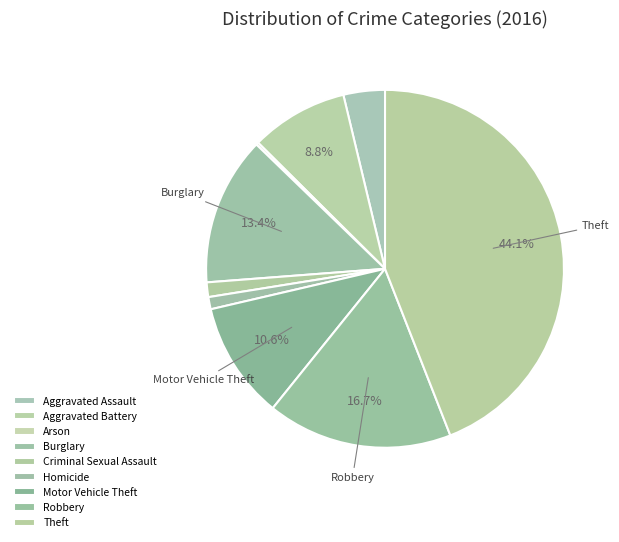

Which slice is the largest?

Theft